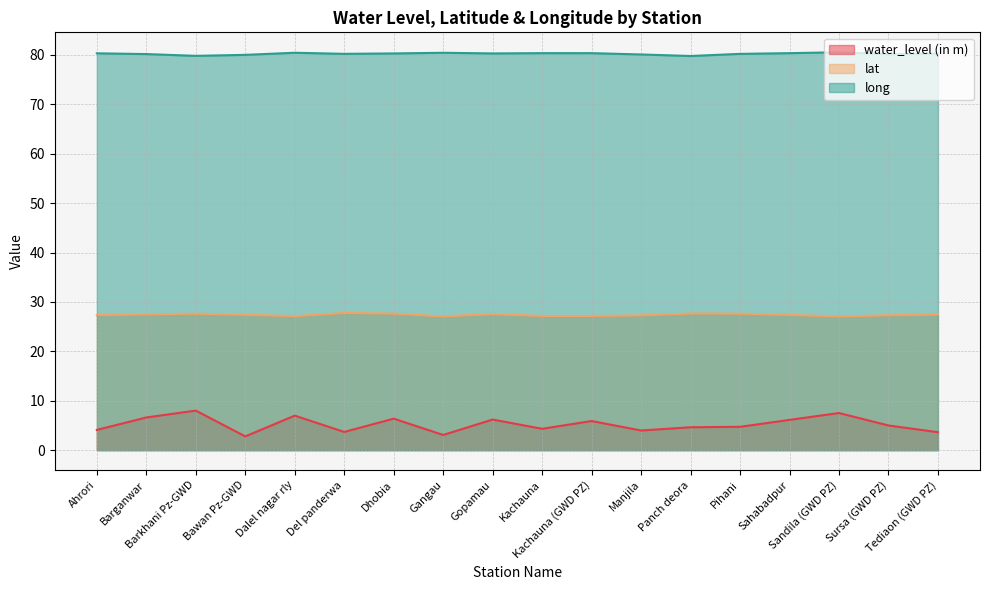

What is the value of the lat point at the 10th from the left?

27.2